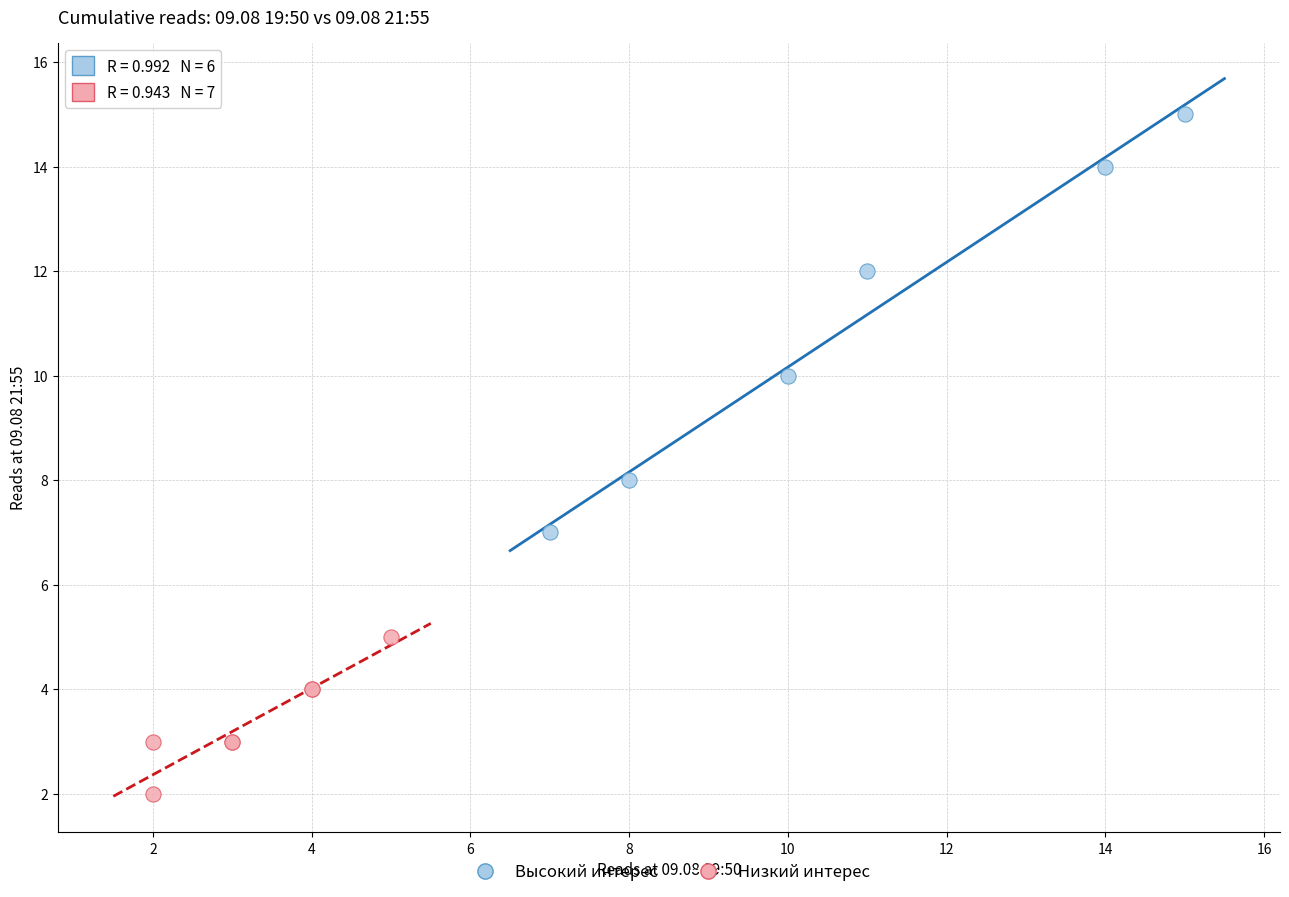

What are all the series names shown in the legend?

Высокий интерес, Низкий интерес